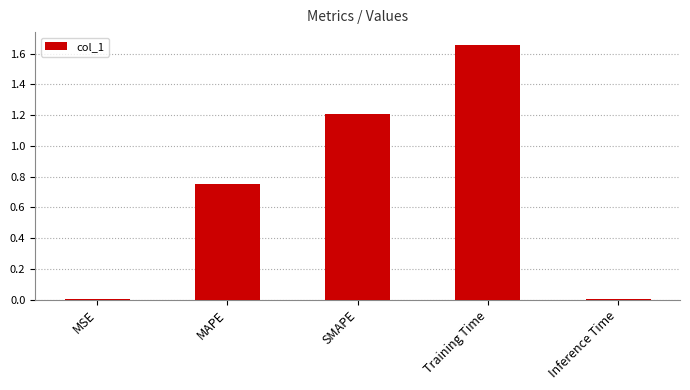

What is the difference between the values at Inference Time and MAPE?

0.7